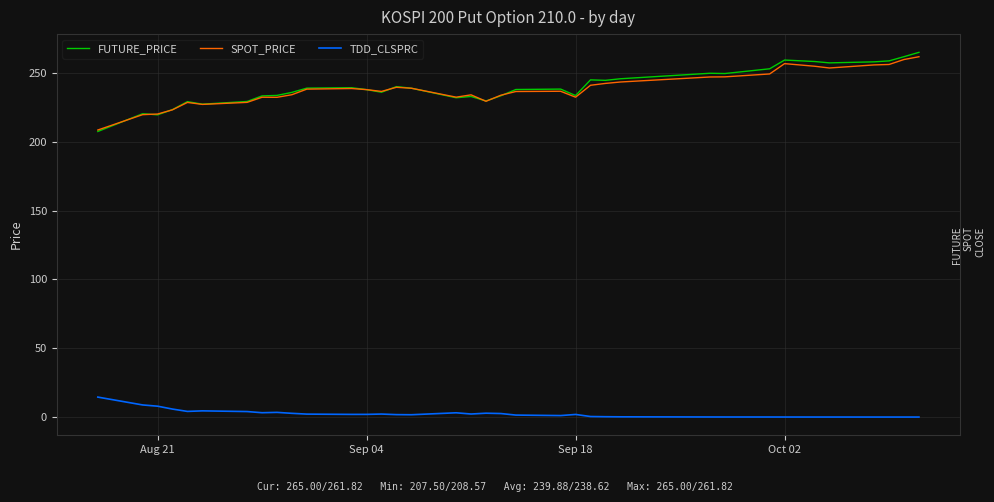

True or false: SPOT_PRICE and TDD_CLSPRC intersect in this chart.

False